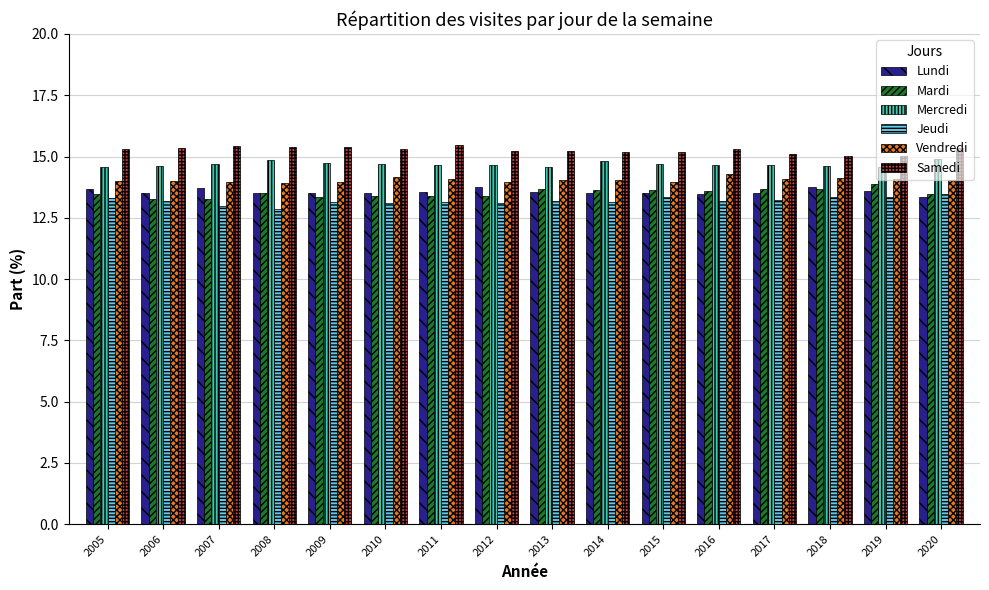

What is the sum of all Lundi values?

217.0